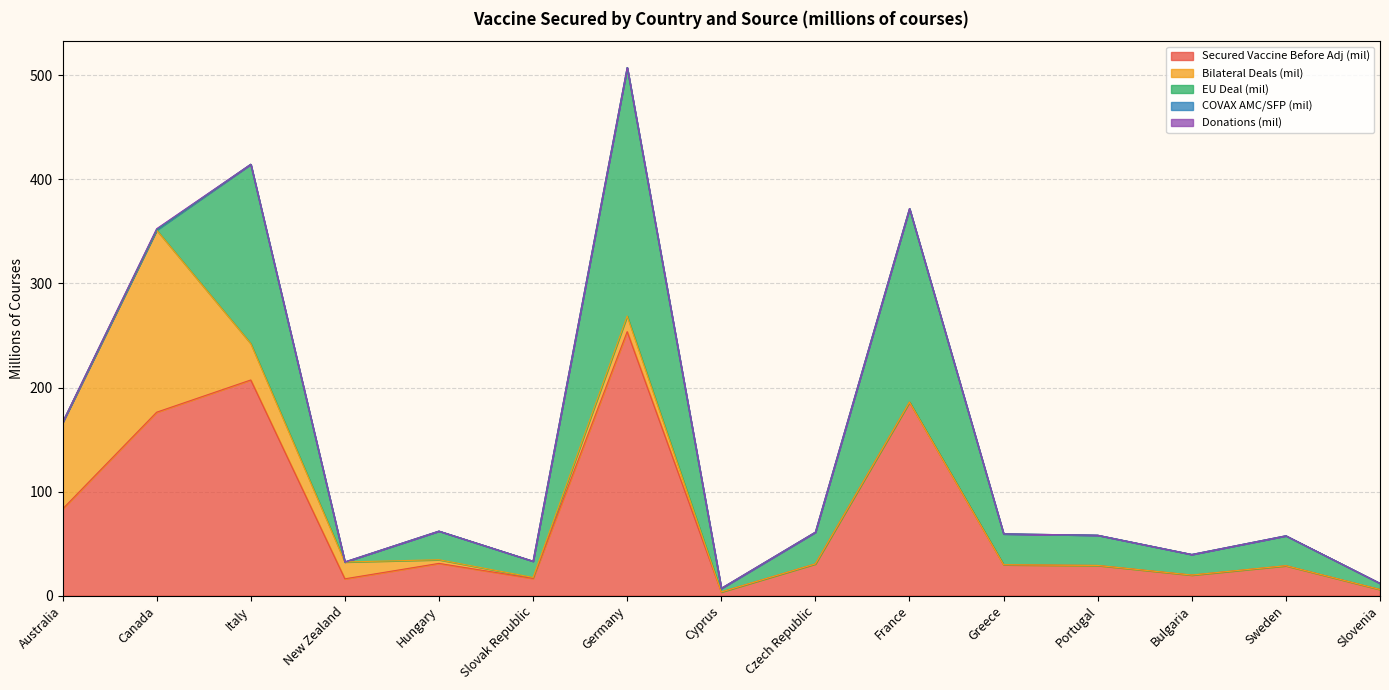

True or false: EU Deal (mil) and Secured Vaccine Before Adj (mil) intersect in this chart.

False